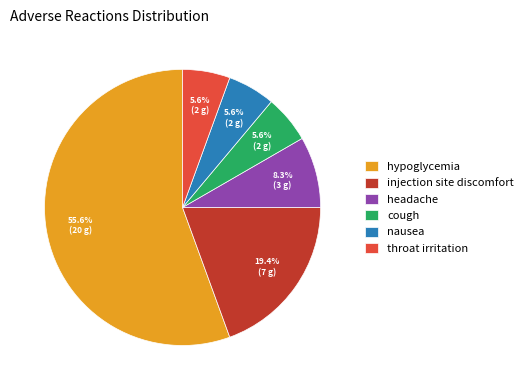

Between headache and hypoglycemia, which is larger?

hypoglycemia